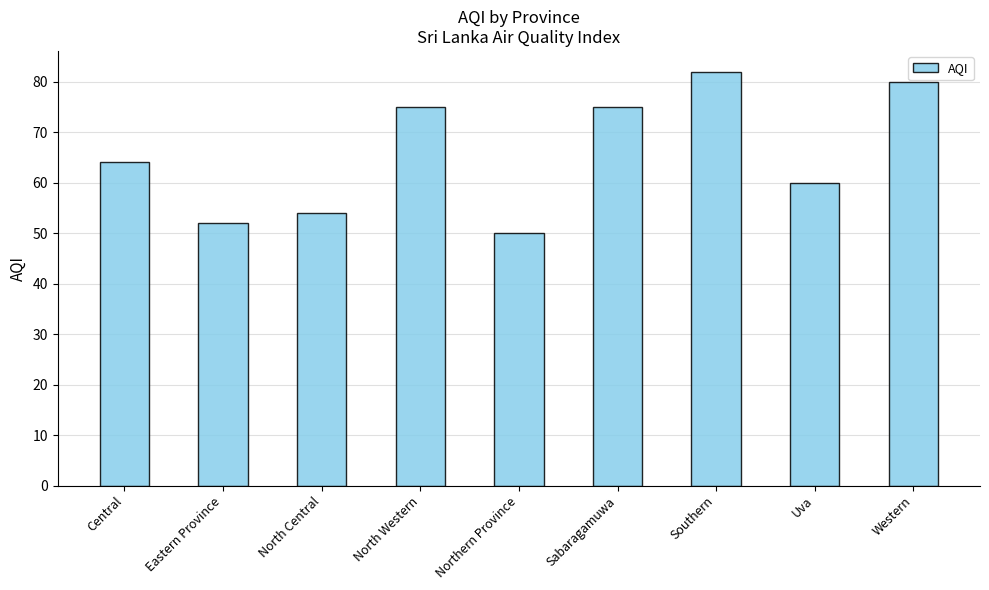

What position from the left is Sabaragamuwa?

6